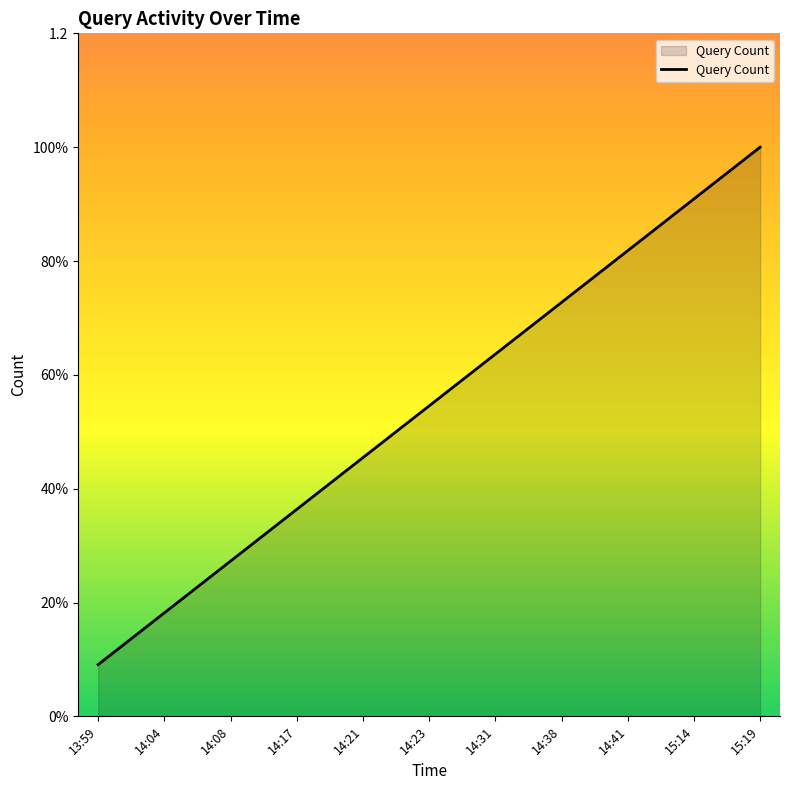

The value at 14:21 is 0.7. True or false?

False